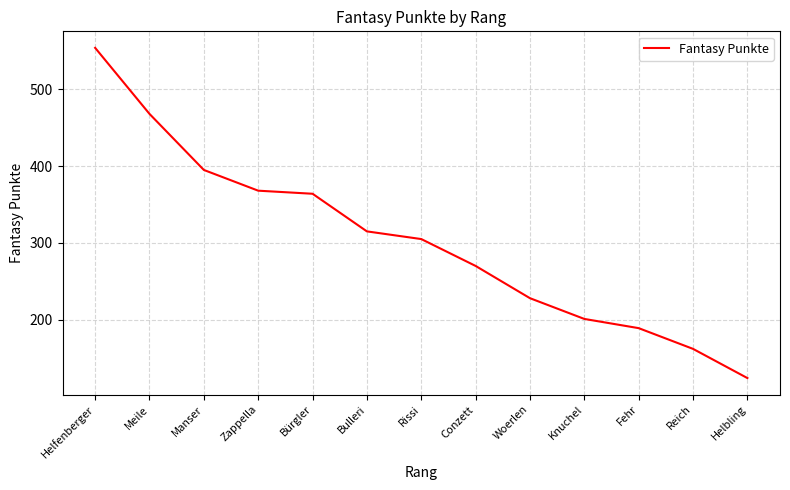

What is the change in value from Meile to Zappella?

-100